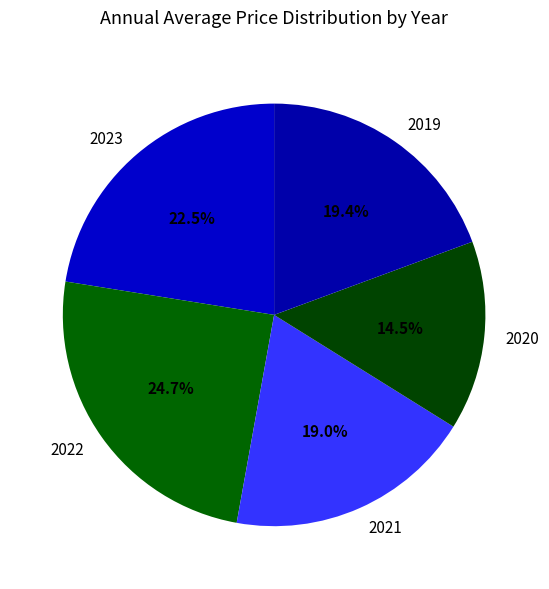

What is the largest slice in the pie chart?

2022